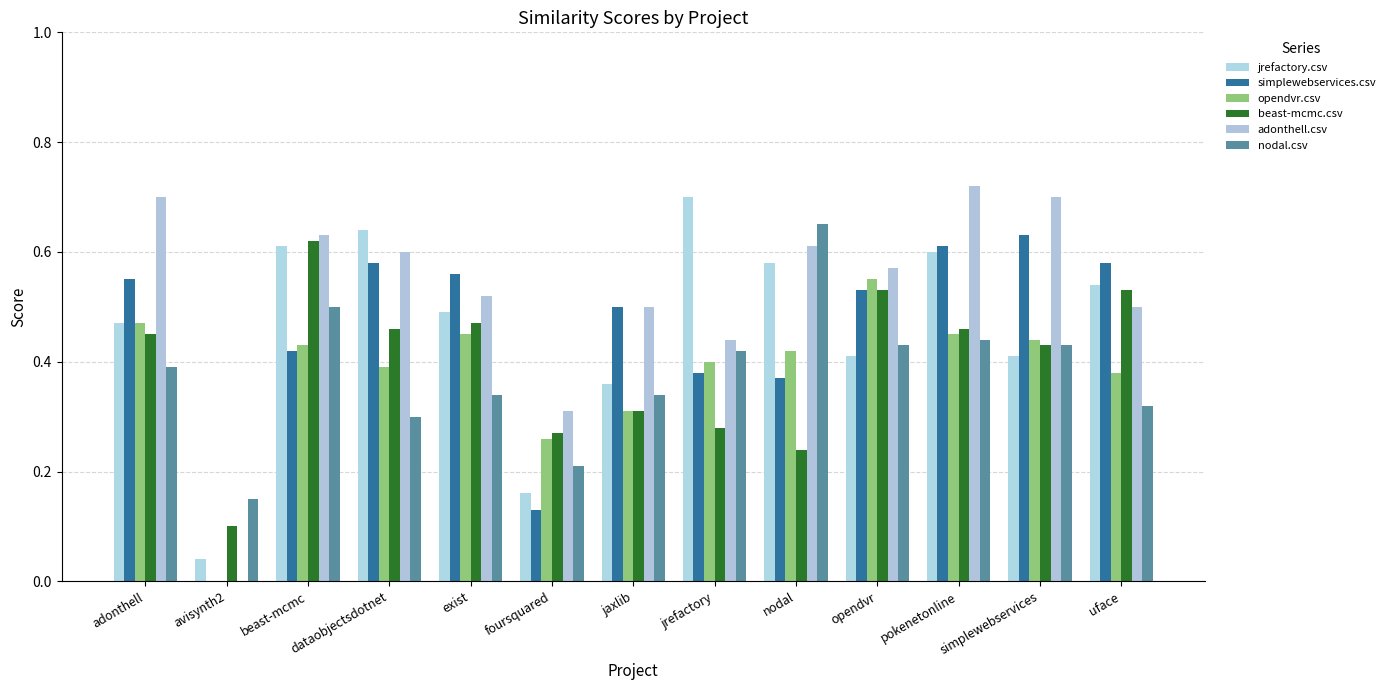

Which category has the highest value across all series?

pokenetonline